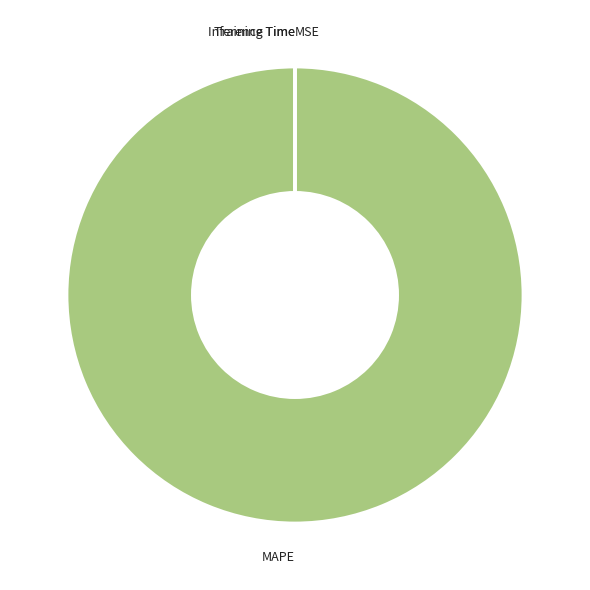

Does MAPE account for over 50% of the chart?

Yes